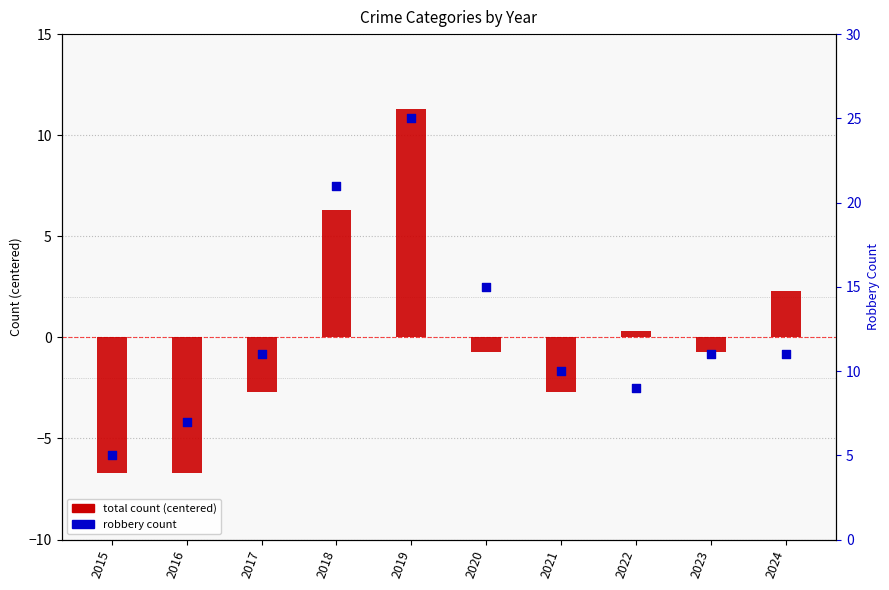

What is the total value across all series at 2020?

14.3